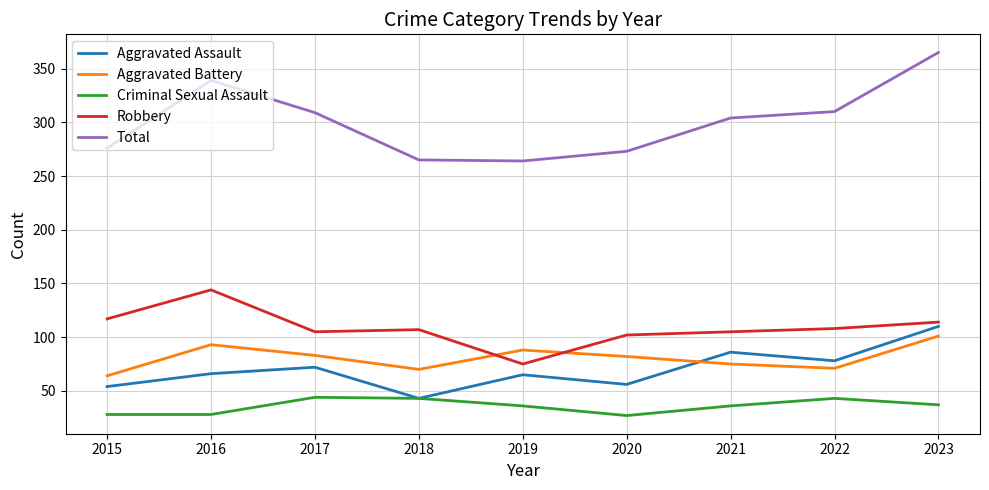

What is the difference between the highest and lowest values at 2015?

248